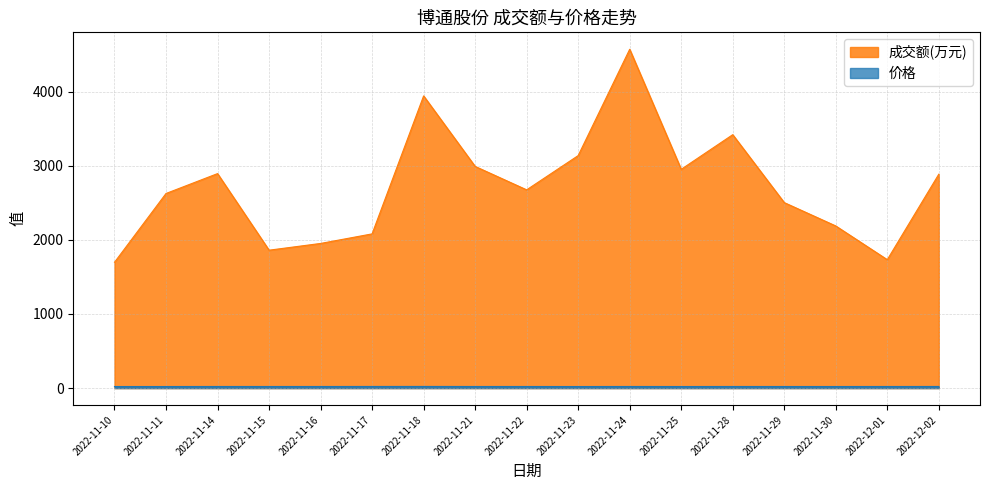

Which label corresponds to the smallest value in the chart?

2022-11-23